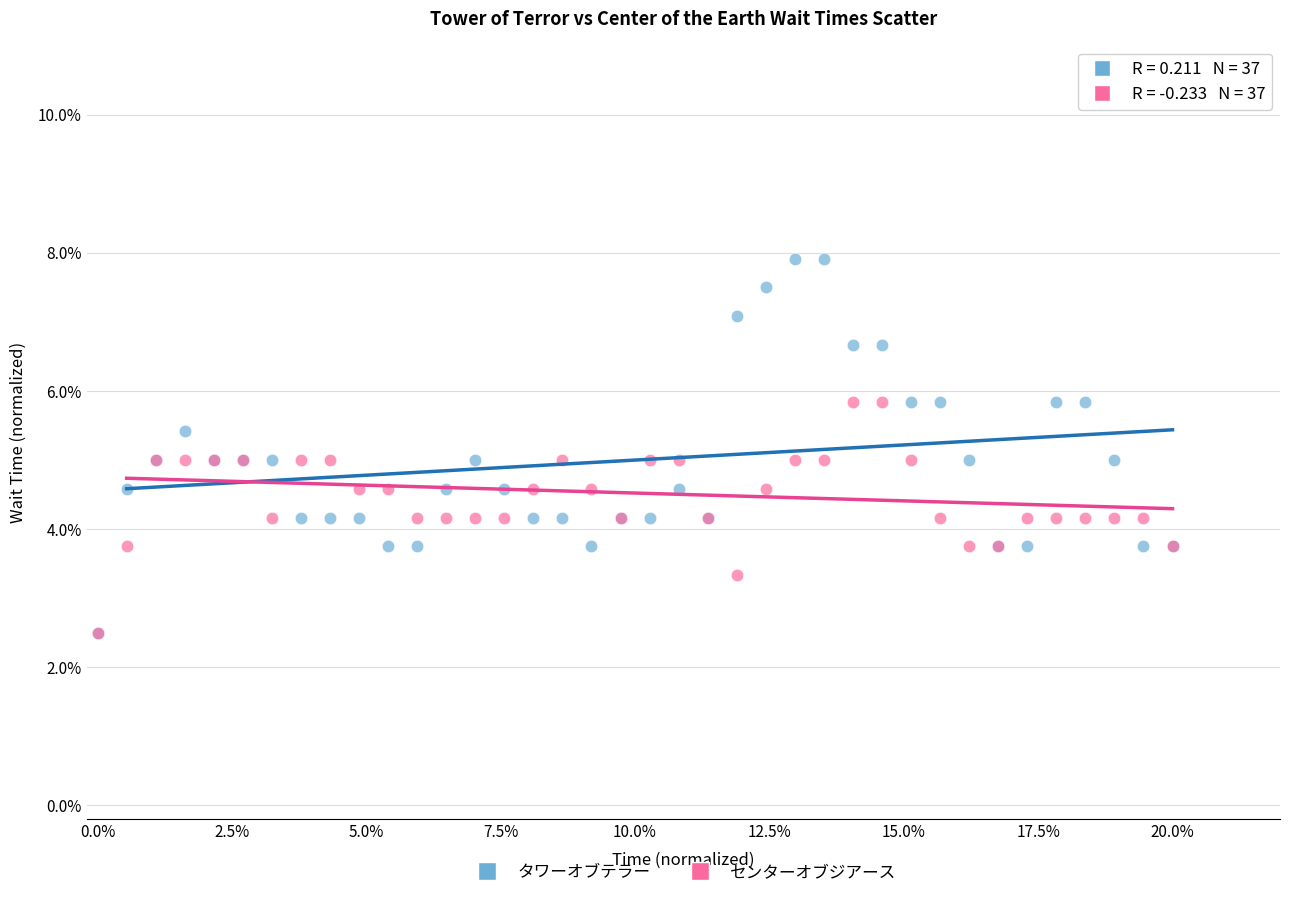

What are all the series names shown in the legend?

タワーオブテラー, センターオブジアース